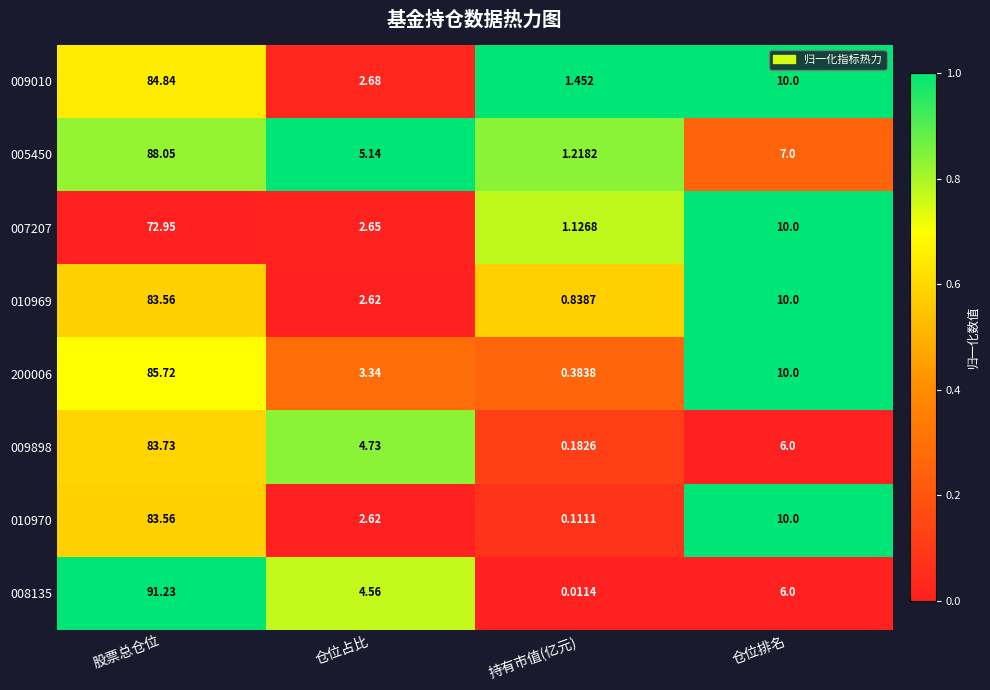

What is the spread (max minus min) of values at 持有市值(亿元)?

1.4